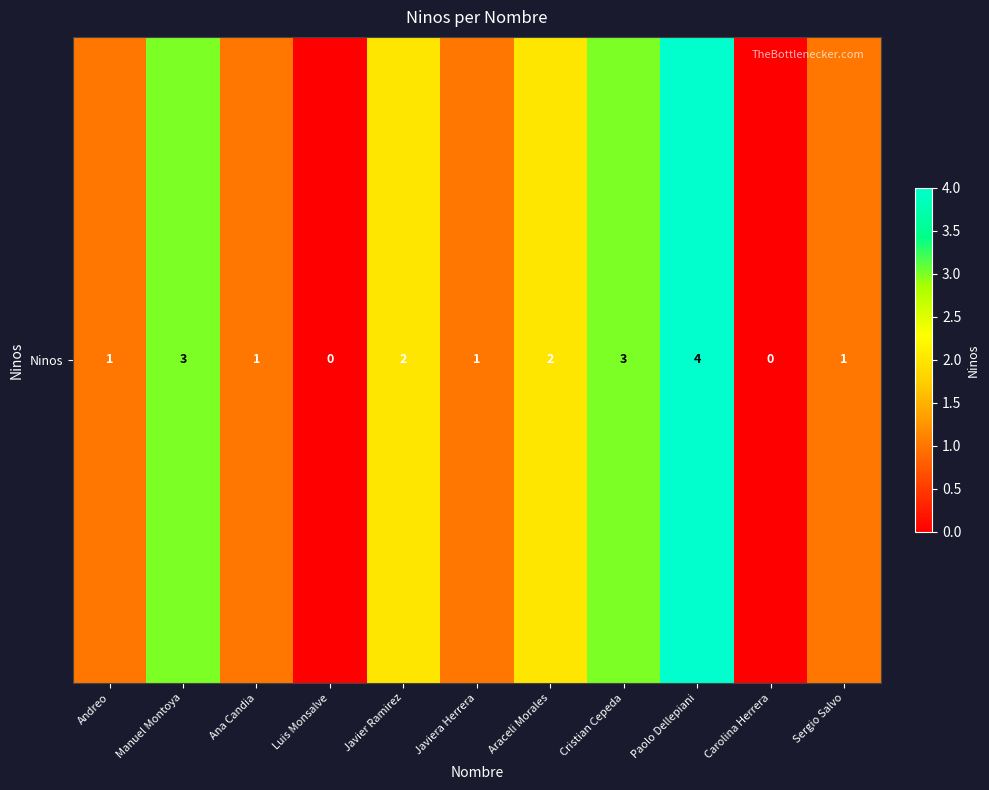

Between Araceli Morales and Andreo, which is larger?

Araceli Morales